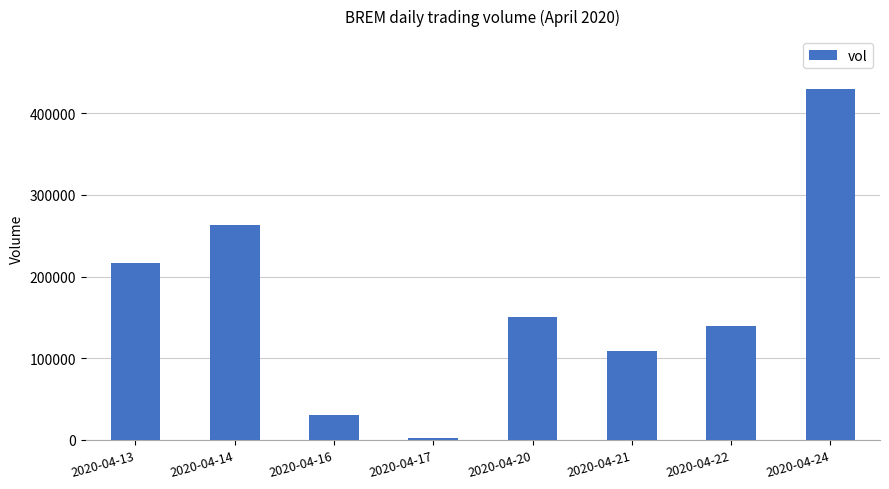

How many data points are less than 150600?

4